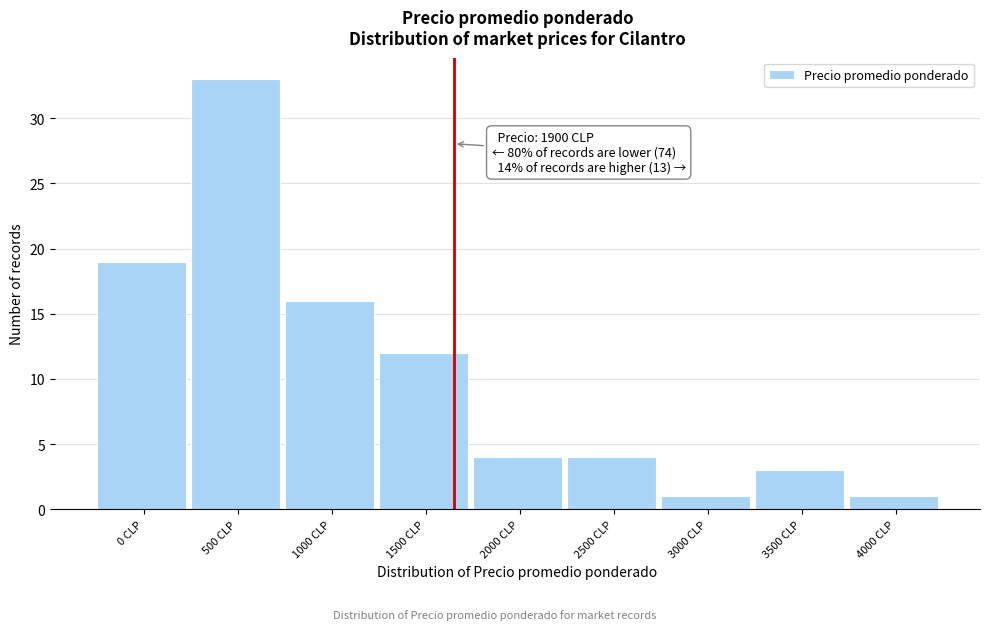

Reading left to right, transcribe all the data shown in this chart.

19	33	16	12	4	4	1	3	1